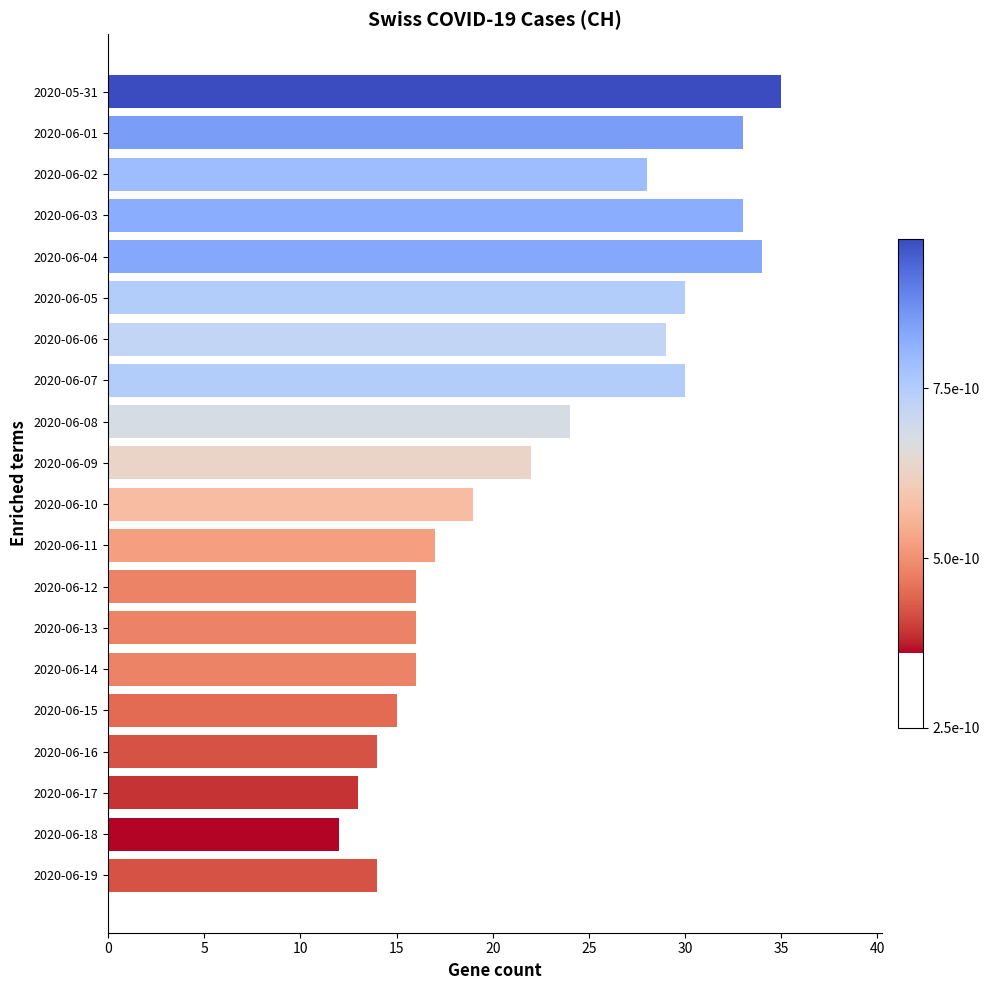

True or false: the data shows 29 at 2020-06-06.

True